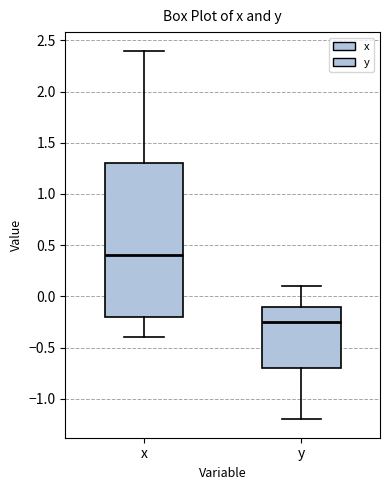

Reading left to right, read every box against the y-axis: the position of its median line, the range the box covers, and the ends of its whiskers. The values are not printed on the chart, so give them approximately, as read against the axis.

x: median 0.40, box -0.20 to 1.30, whiskers -0.40 to 2.40
y: median -0.25, box -0.70 to -0.10, whiskers -1.20 to 0.10